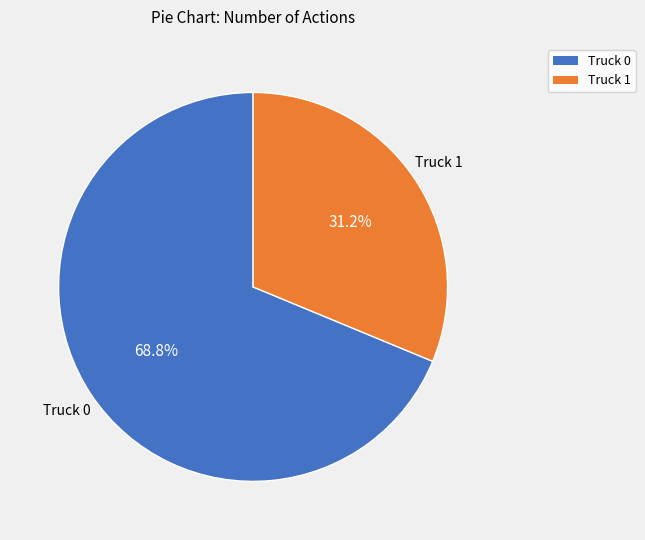

Which slice is the smallest?

Truck 1